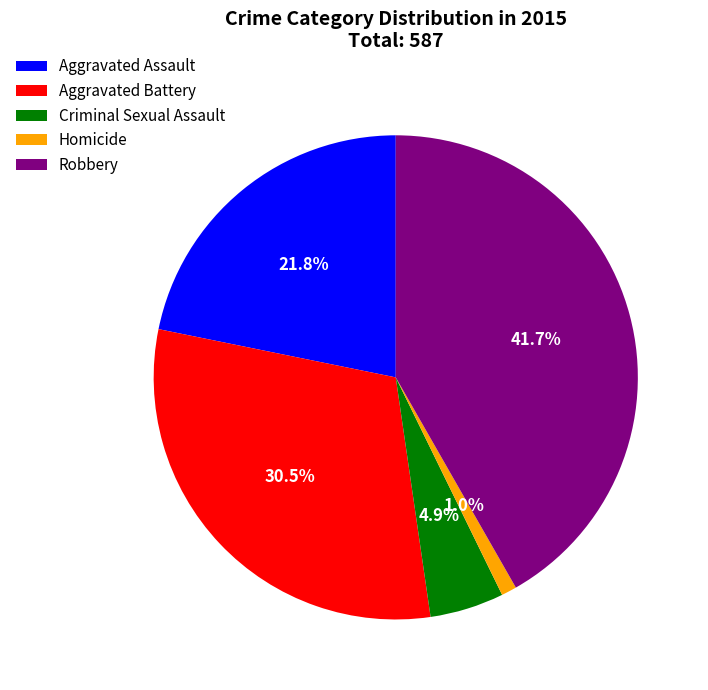

Rank the categories by value from lowest to highest.

Homicide, Criminal Sexual Assault, Aggravated Assault, Aggravated Battery, Robbery